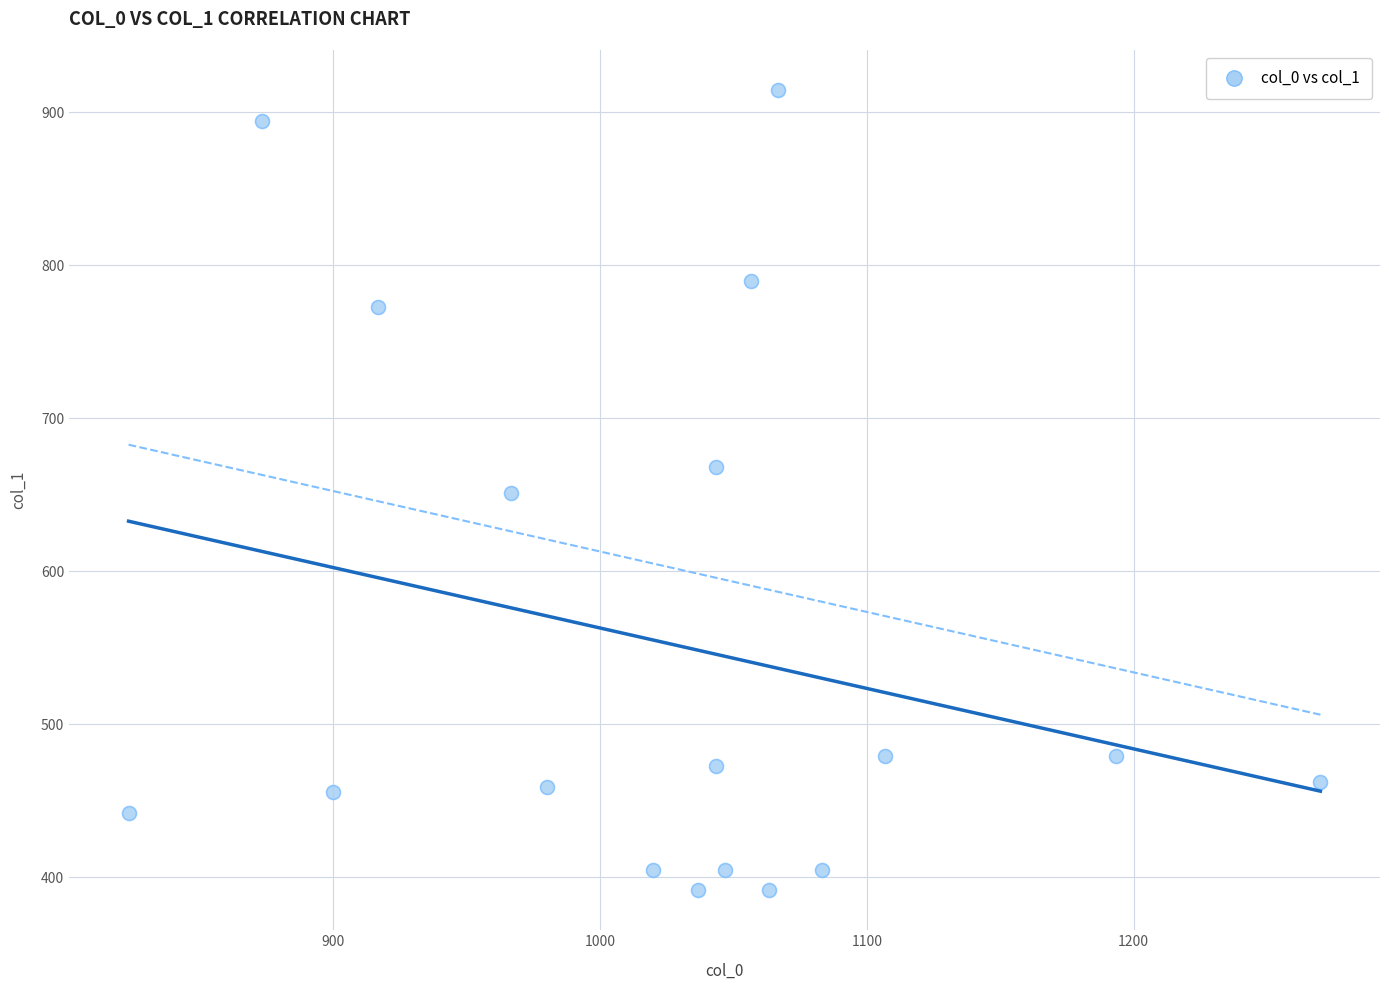

What is the range of X values (max minus min)?

446.7